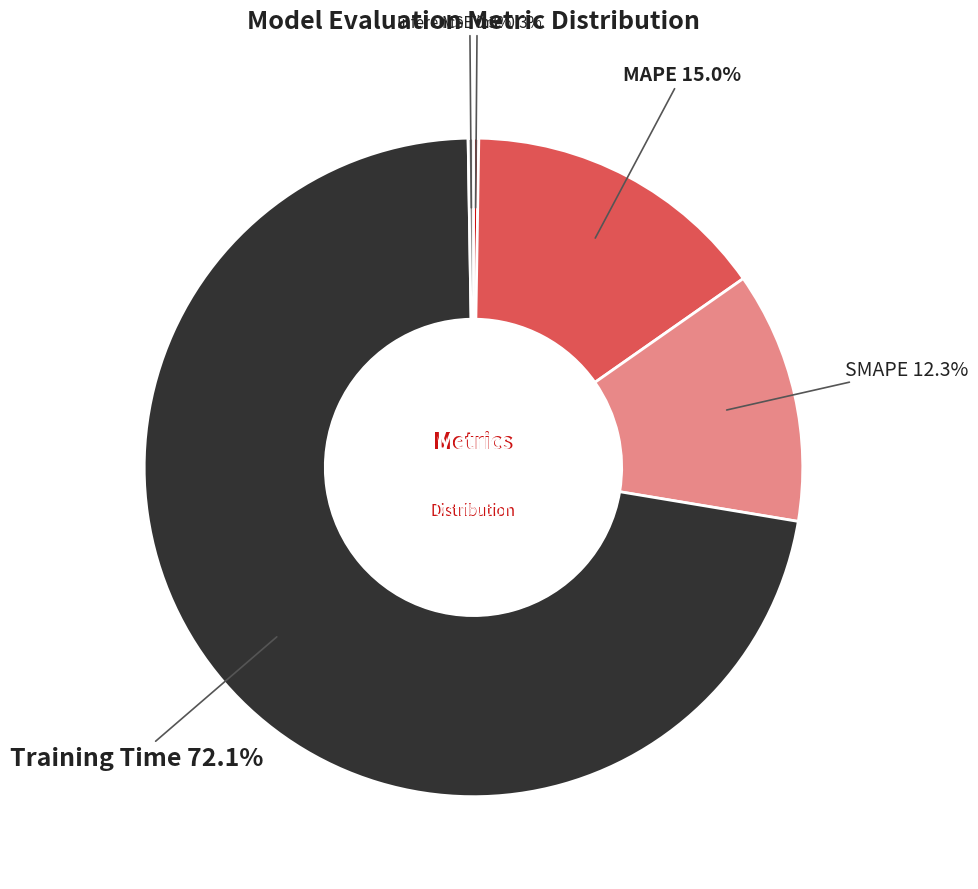

Combined, do SMAPE and Training Time account for over 50%?

Yes